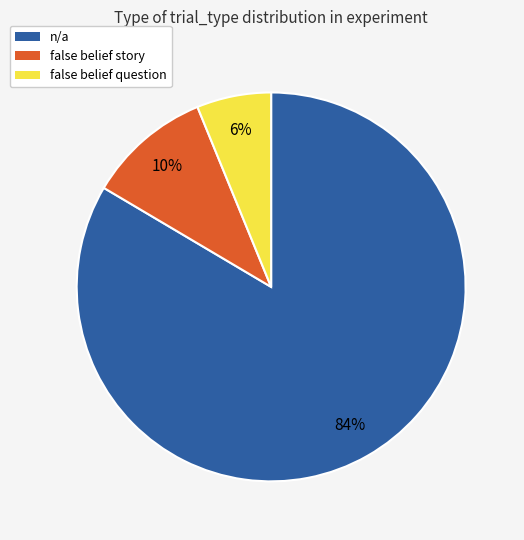

Which category accounts for the majority?

n/a